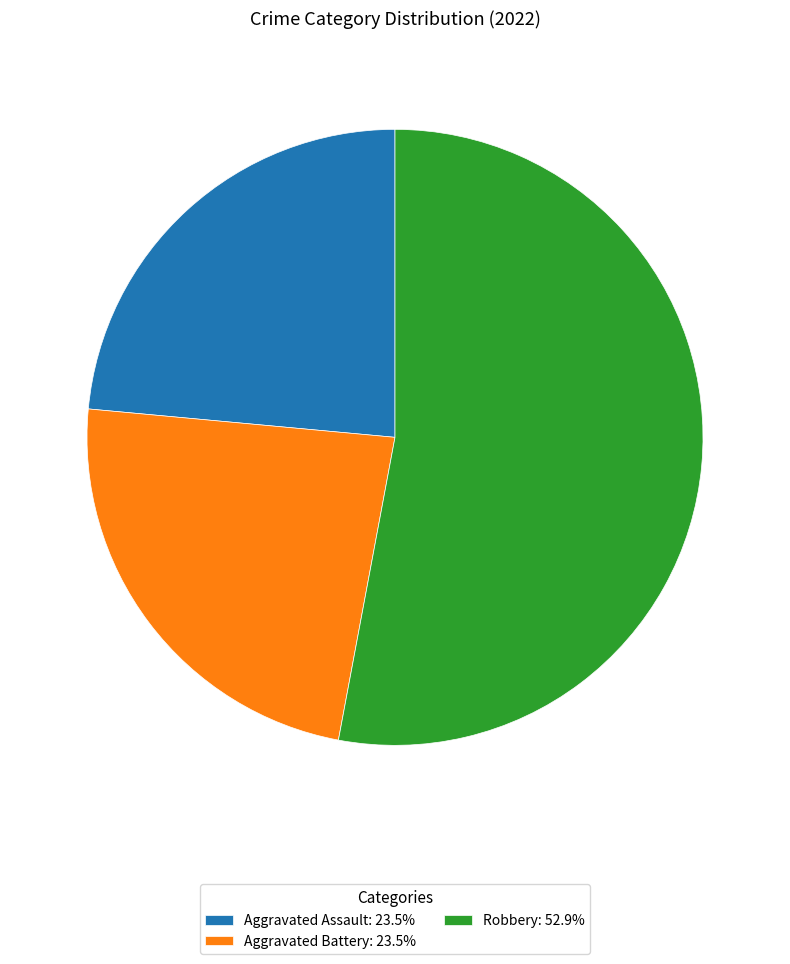

How many segments does this pie chart have?

3